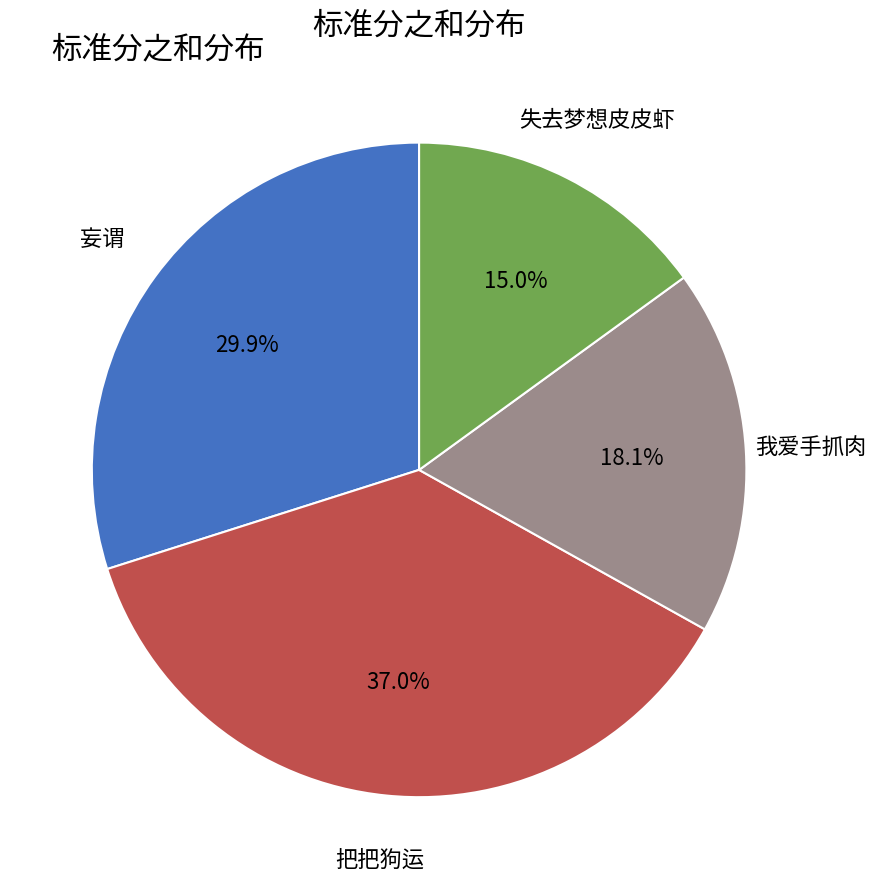

To the nearest percent, what is the difference between the 把把狗运 and 妄谓 slice percentages?

7%